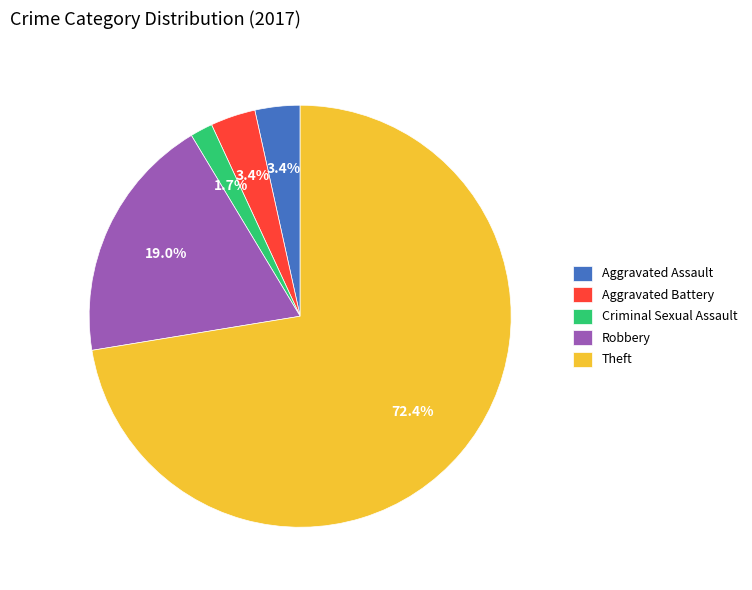

Approximately how many times larger is the value at Aggravated Battery compared to Aggravated Assault?

1.0